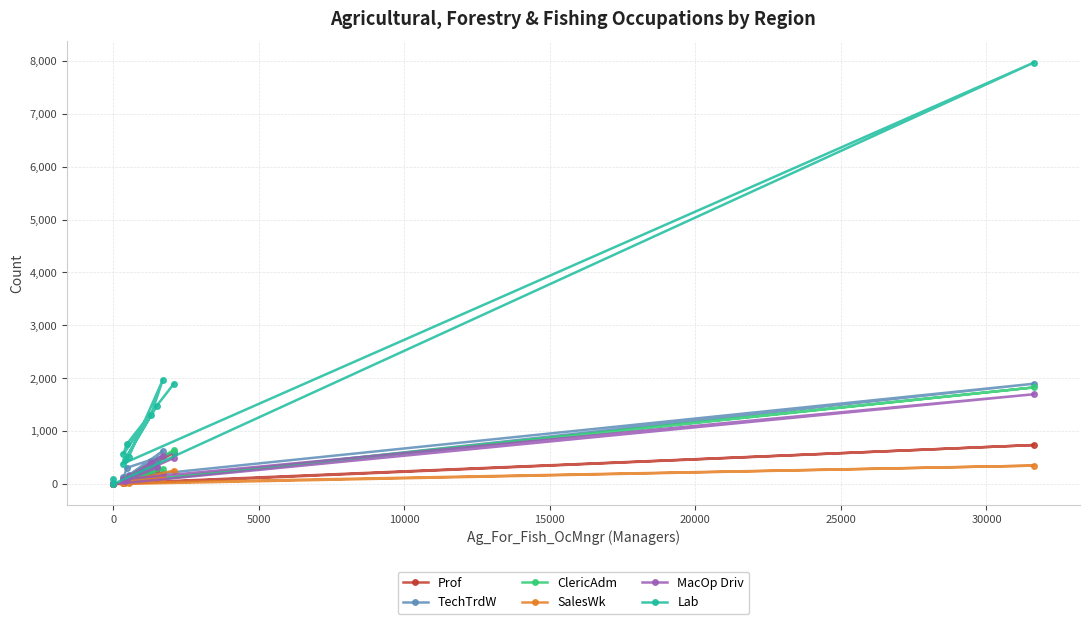

Which series has the largest total across all categories?

Lab